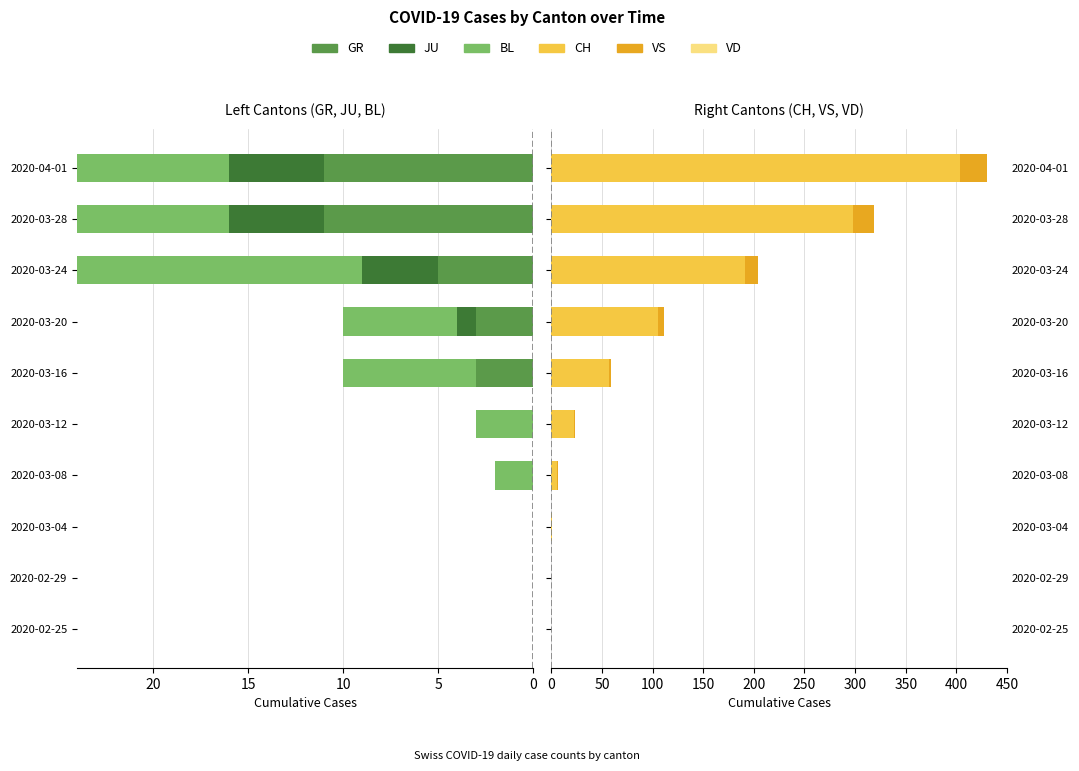

At how many categories does at least one series exceed 308?

1